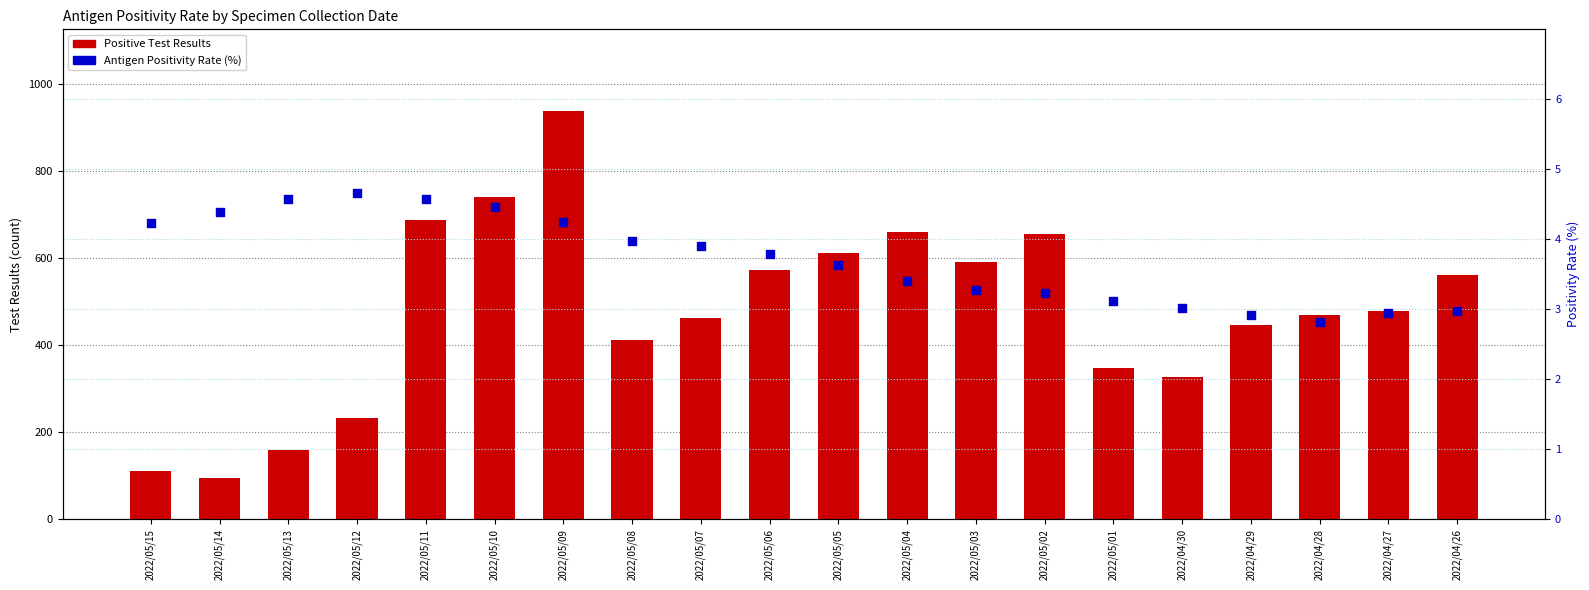

Which series has the largest total across all categories?

Positive Test Results